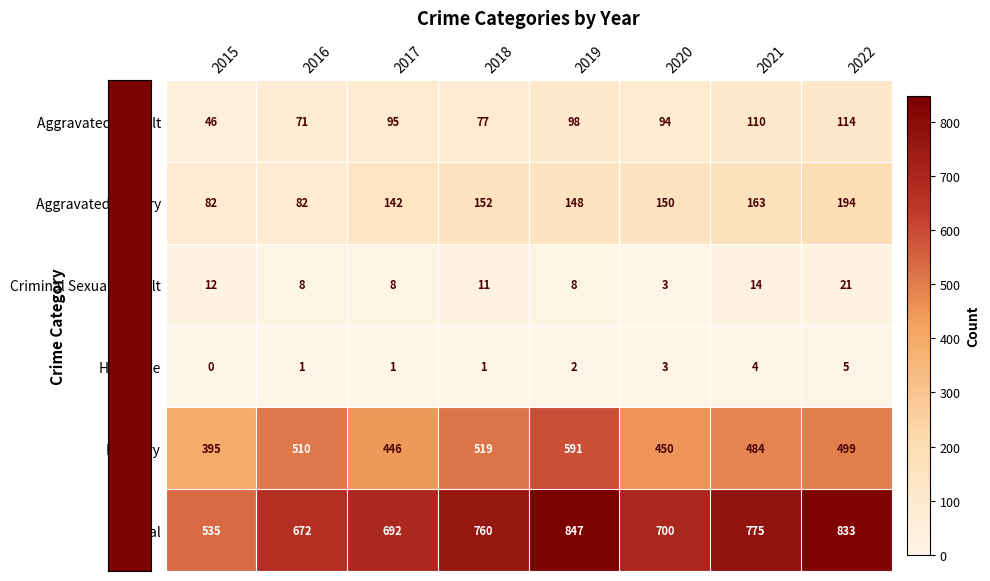

What is the difference between the second highest and second lowest values in the Total series?

161